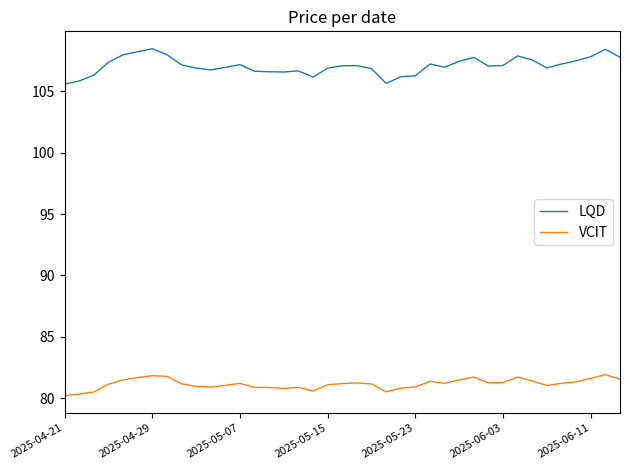

True or false: LQD has more than 0 interior local peaks.

True